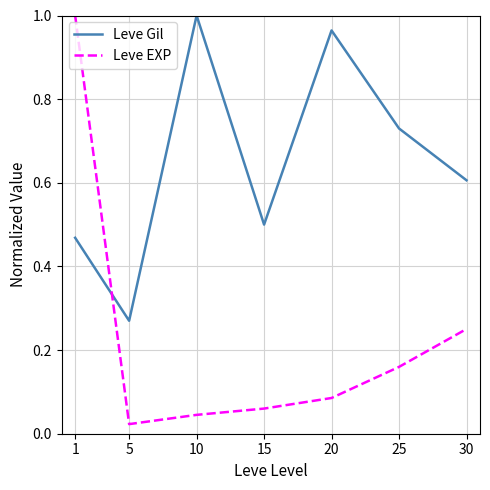

At which label does Leve Gil reach its peak?

10